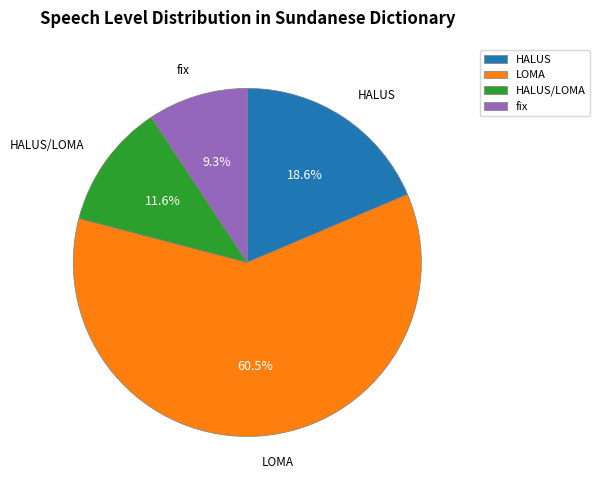

Combined, what portion of the pie is fix and HALUS?

27.9%